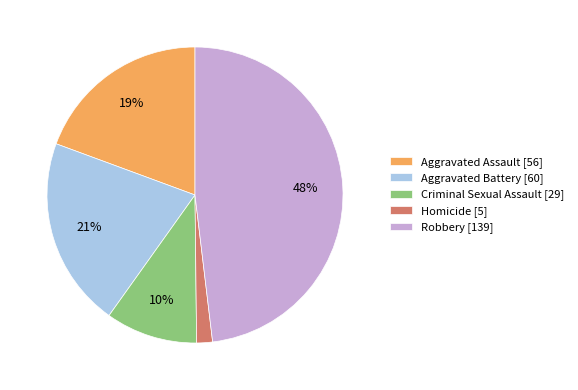

Does Homicide represent more than half of the total?

No